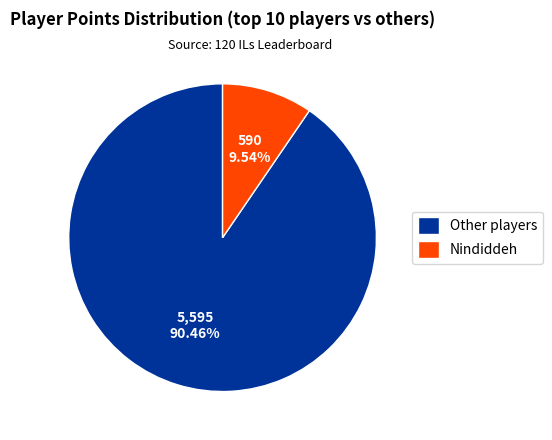

Between Nindiddeh and Other players, which is larger?

Other players